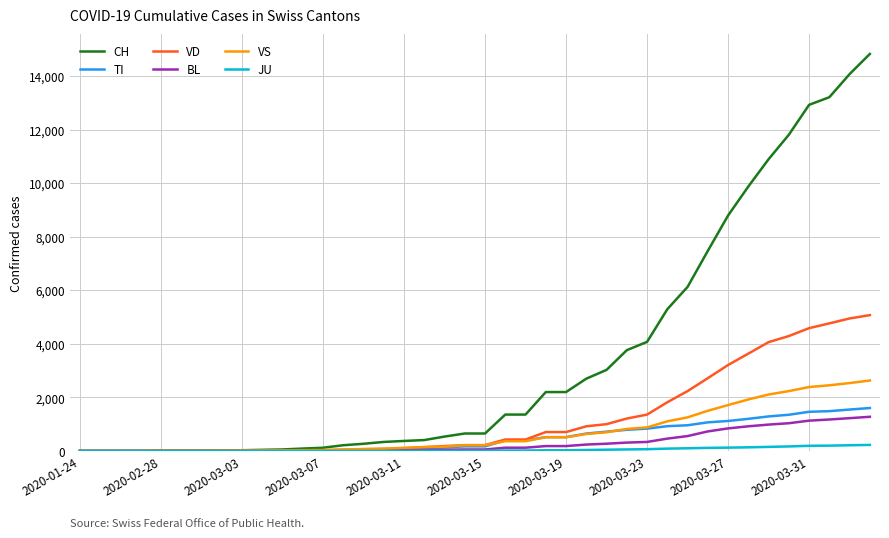

What is the highest value of the CH series?

14829